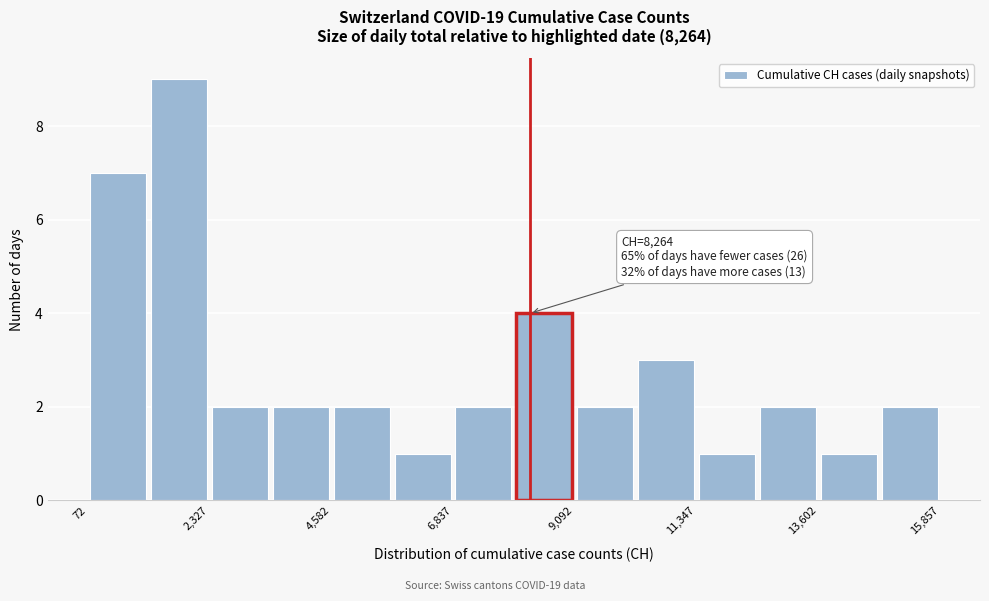

Read against the x-axis, roughly where is the centre of the tallest bar?

2000